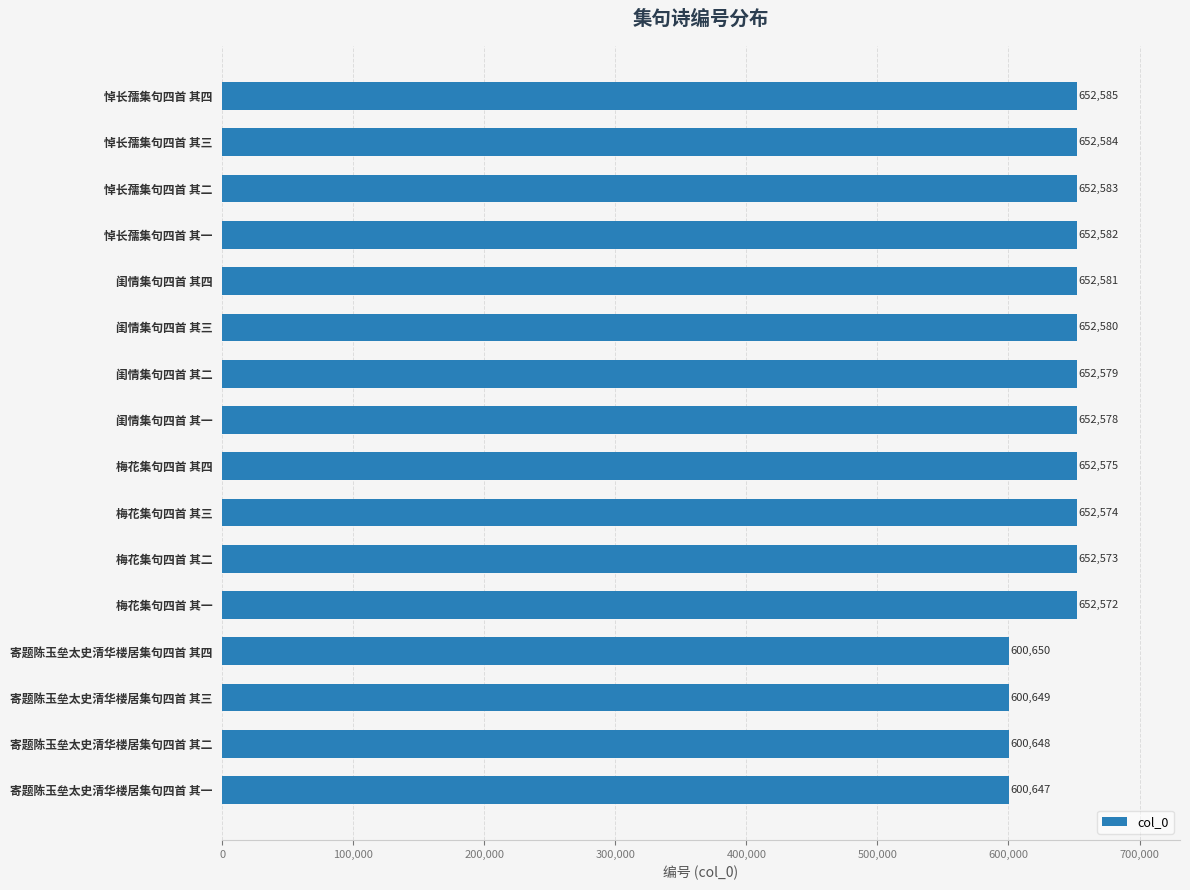

True or false: the data shows 652578 at 闺情集句四首 其一.

True